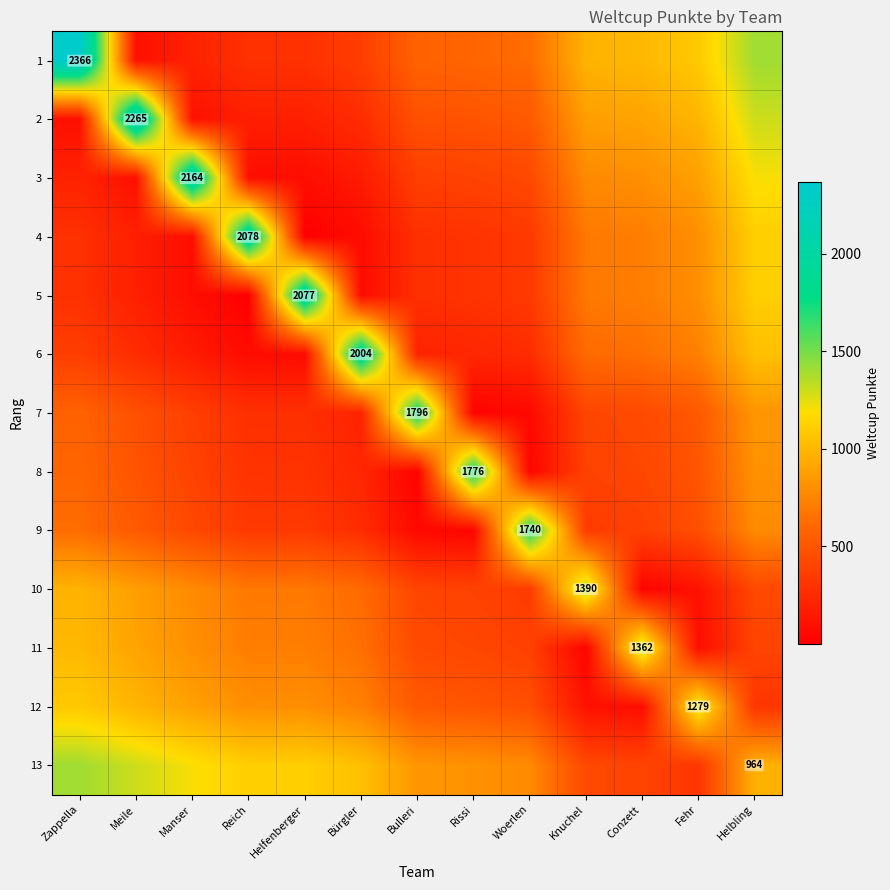

Which category has the lowest value across all series?

Helfenberger